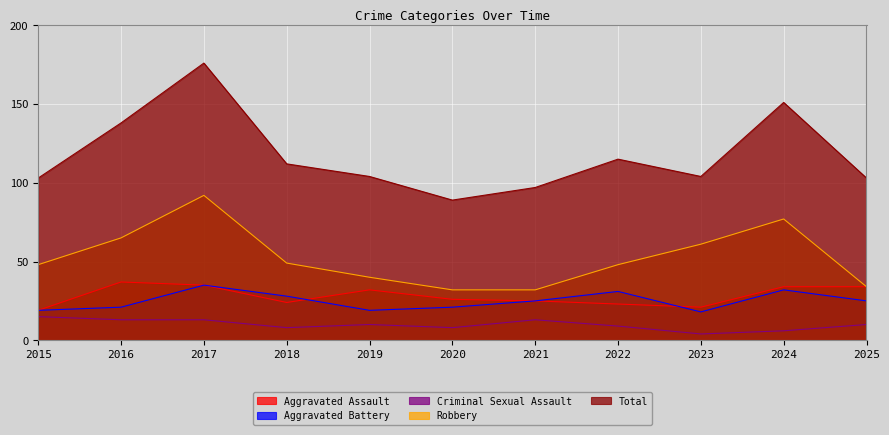

Which category has the lowest value in the Aggravated Battery series?

2023